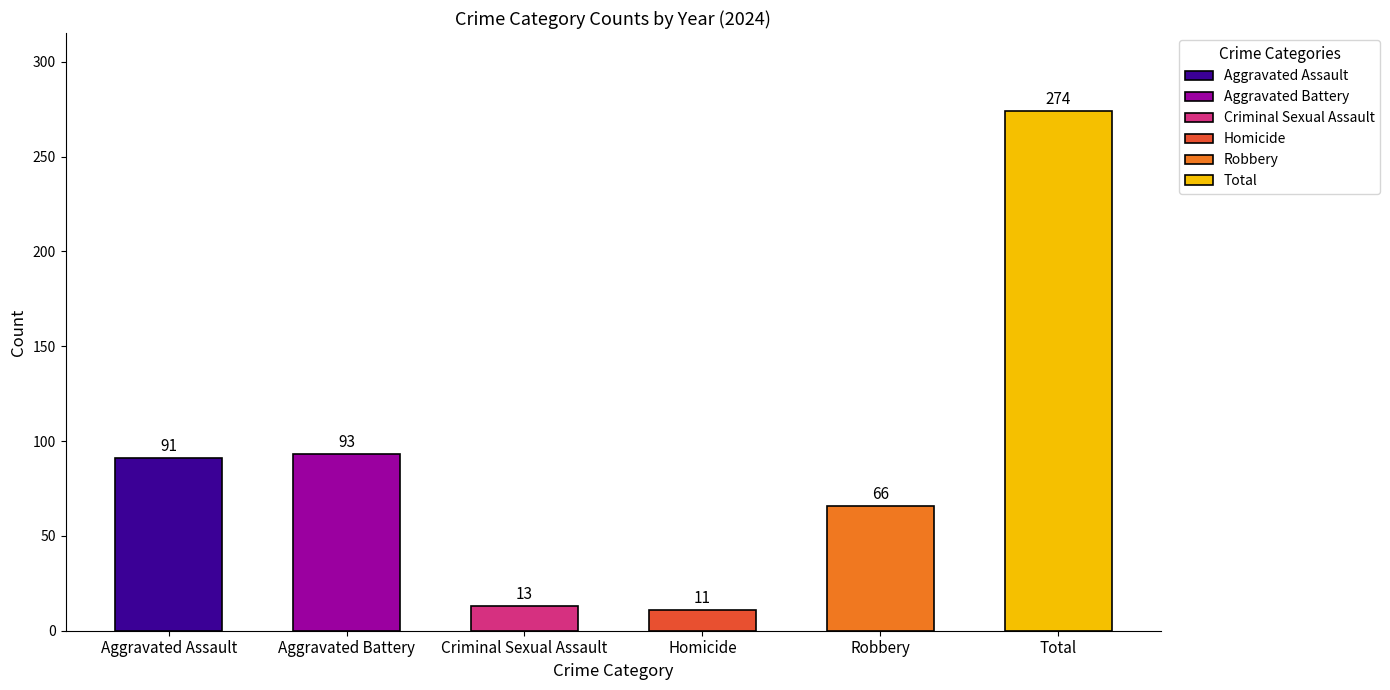

The Robbery series shows 56 at 2019. True or false?

False